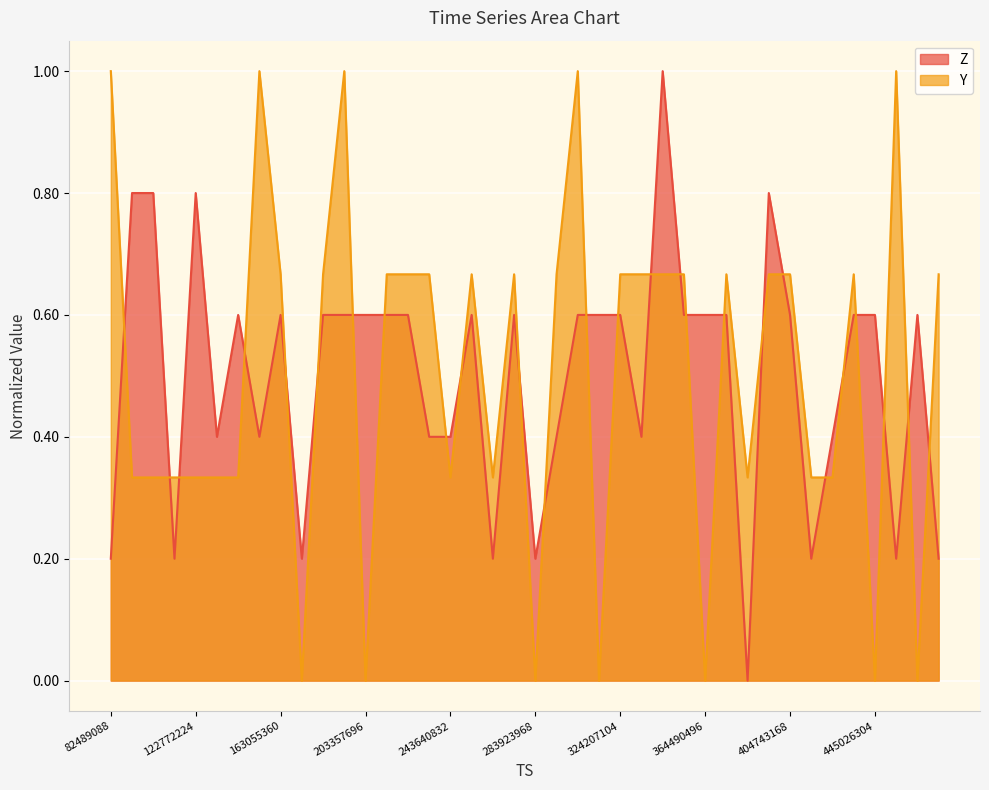

Which series has the widest spread of values?

Z